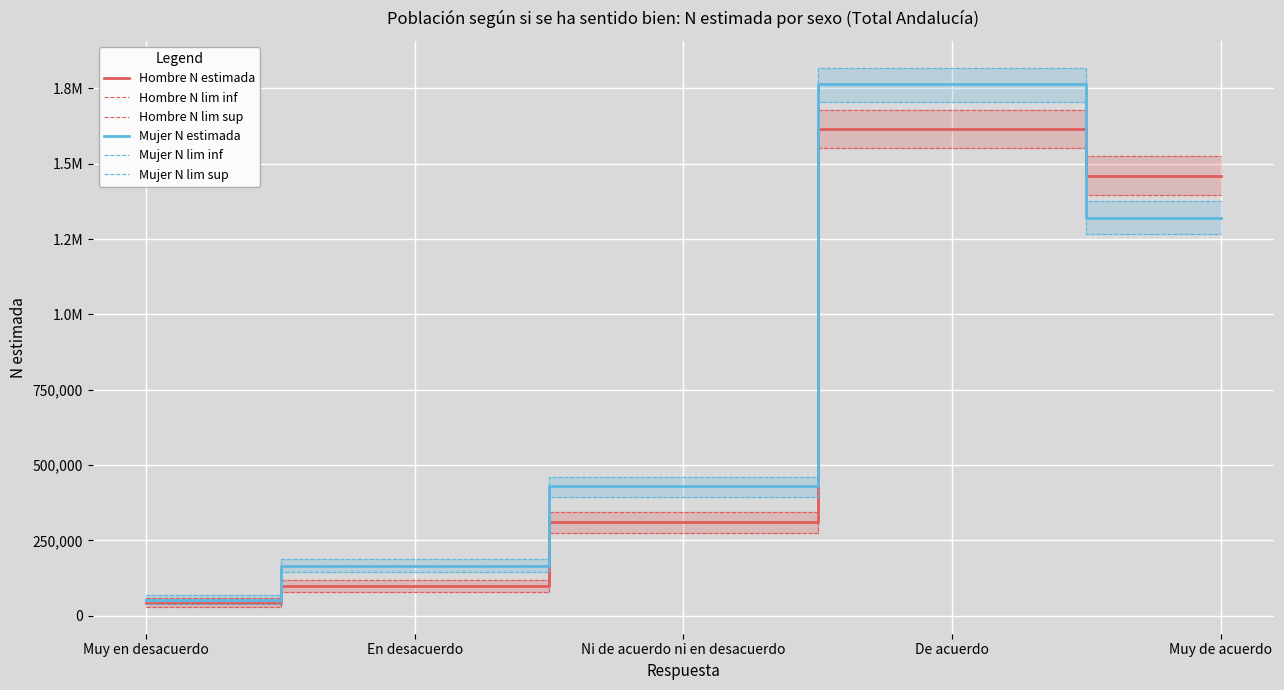

Where is Hombre N lim inf nearest to the value 790980?

Ni de acuerdo ni en desacuerdo